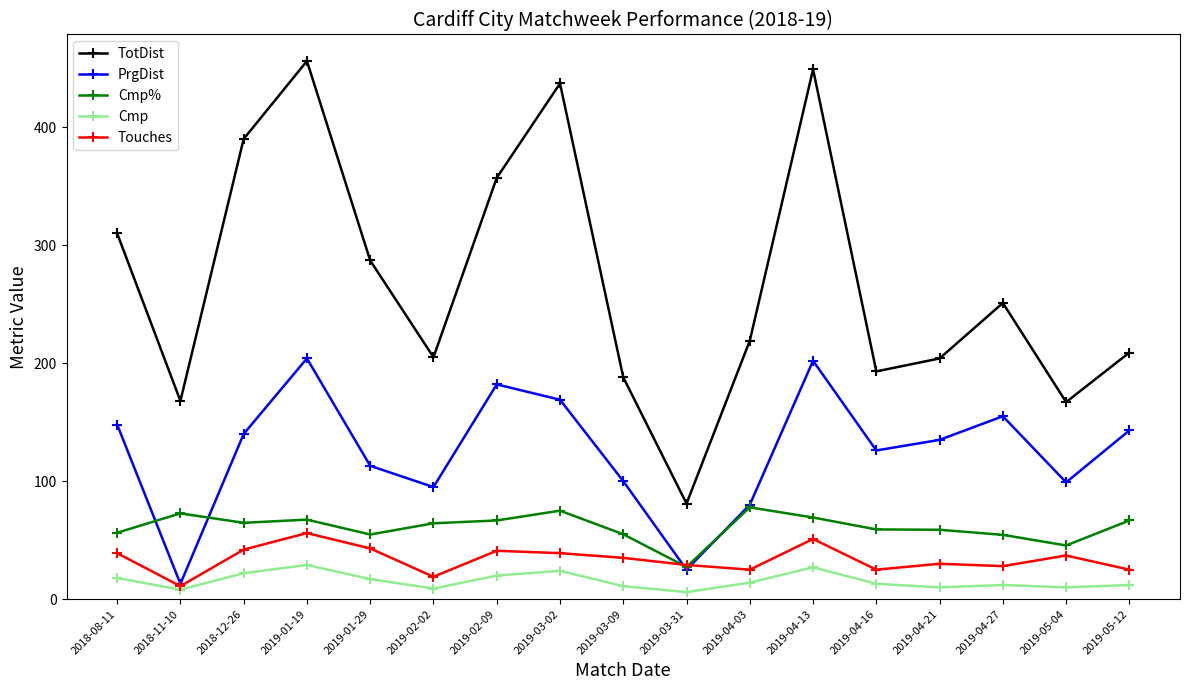

What is the label of the 1st point from the left?

2018-08-11